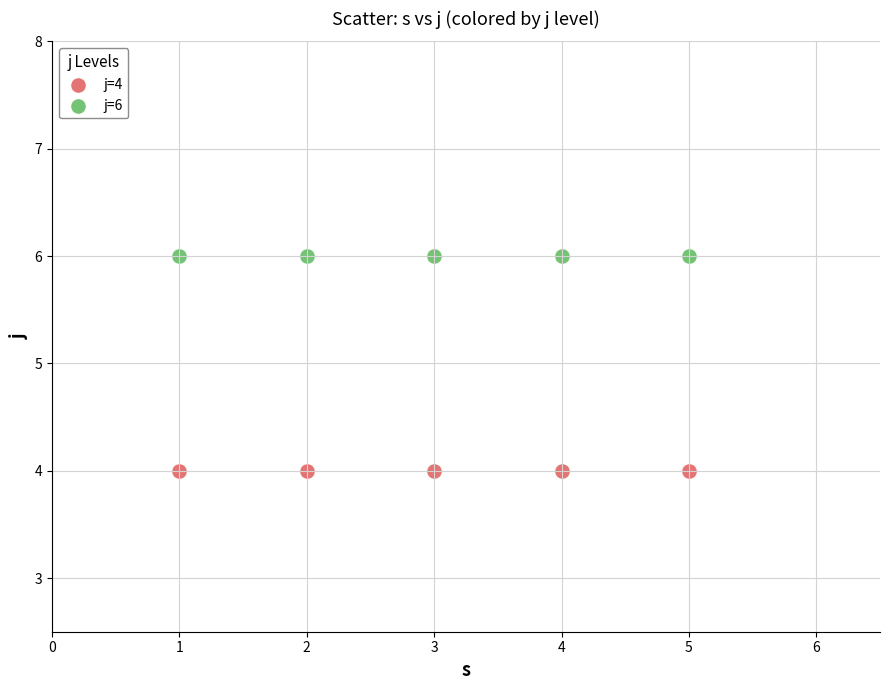

Which series contains the lowest Y value?

j=4